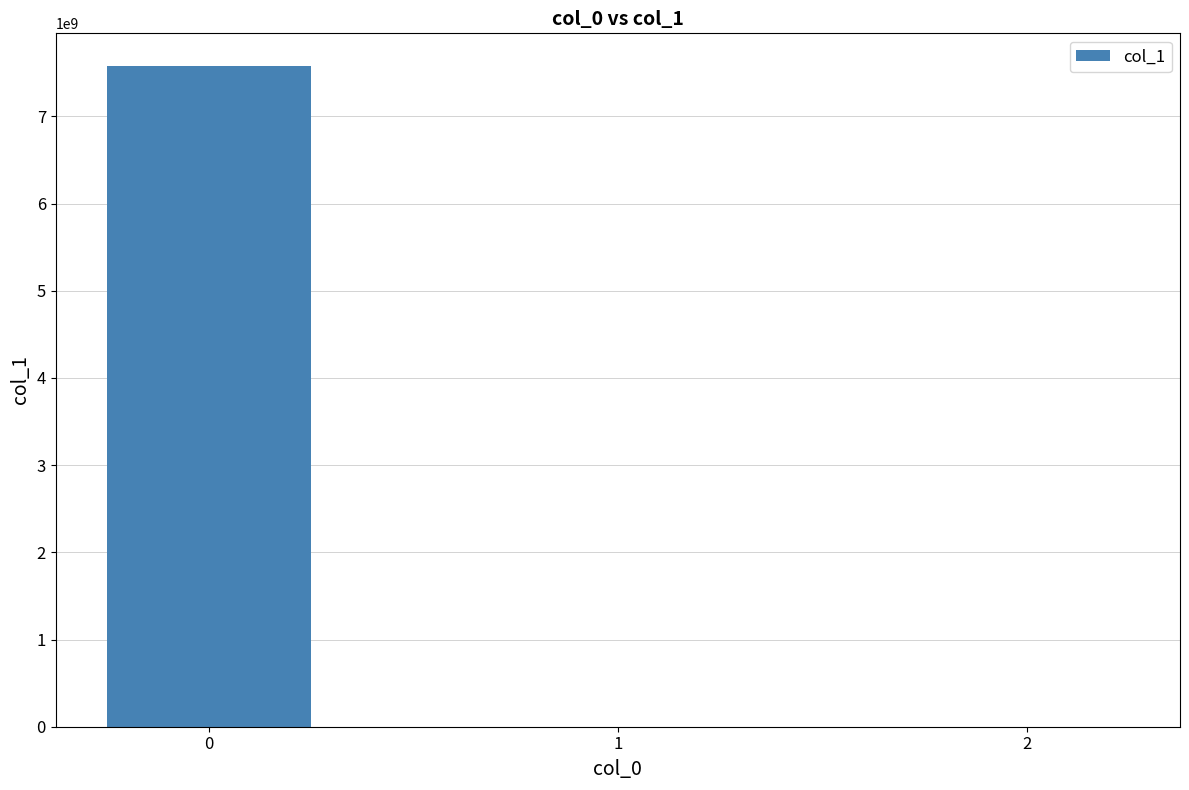

Read the value at 1.

0.4